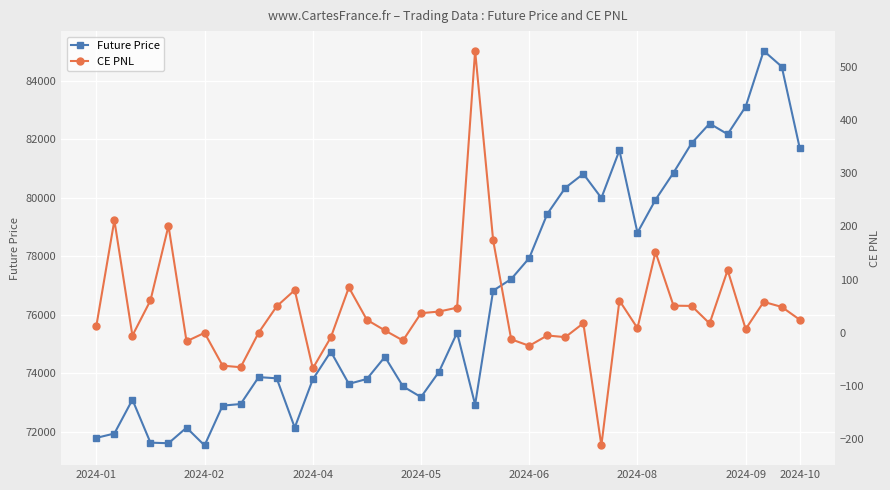

Is it true that Future Price equals 74563.6 at 16?

True